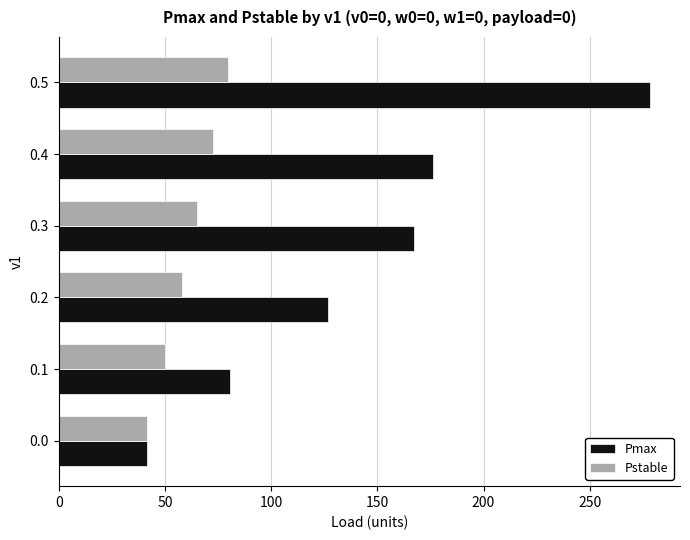

Which series changed the most between 0.0 and 0.5?

Pmax